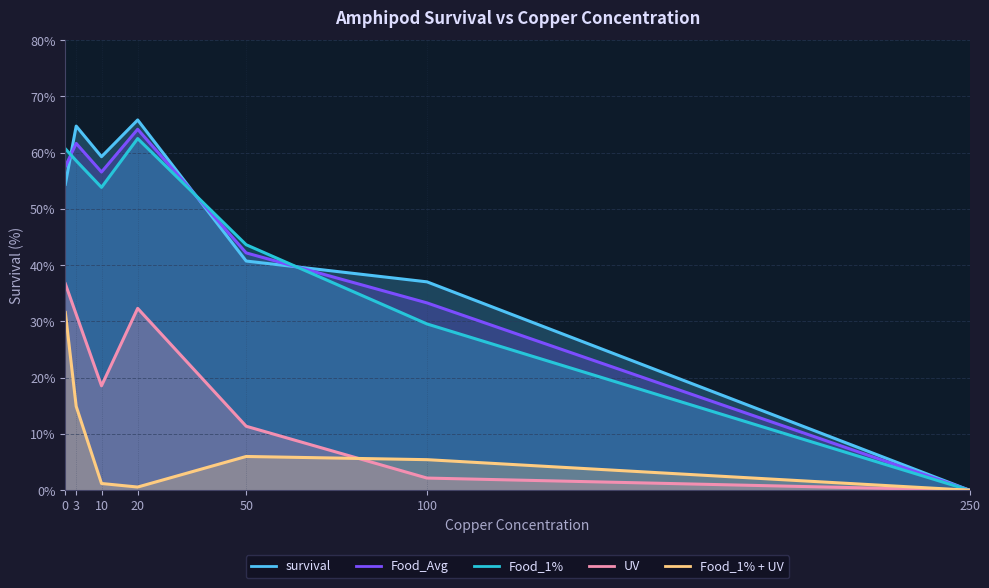

What is the difference between the maximum and minimum values in the UV series?

36.7